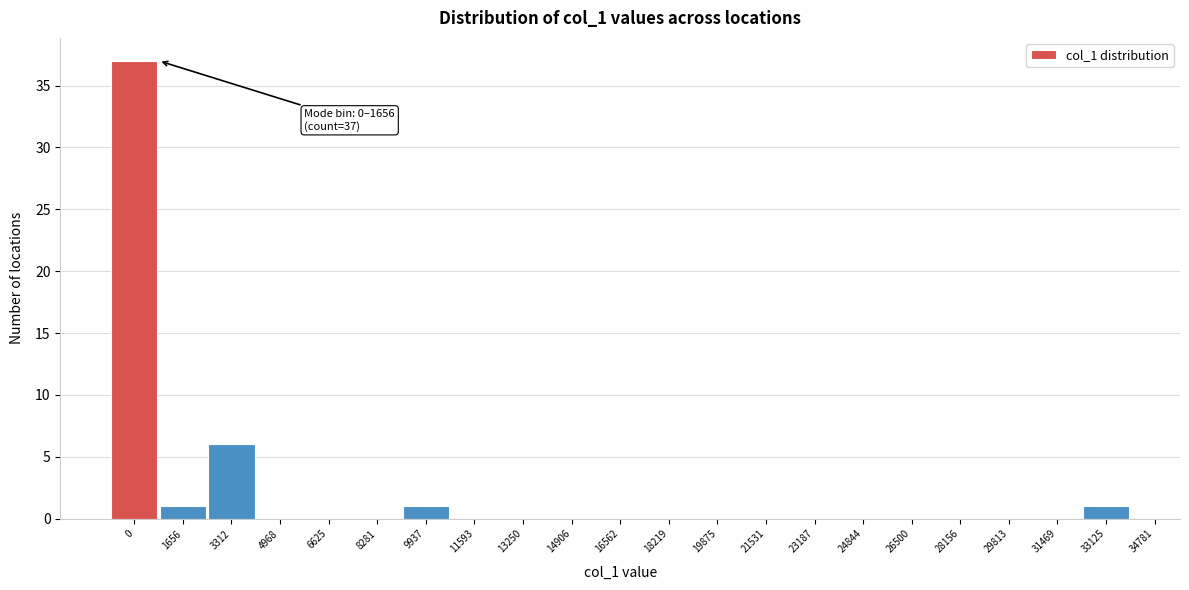

Reading right to left, transcribe all the data shown in this chart.

33125=1	31469=0	29813=0	28156=0	26500=0	24844=0	23187=0	21531=0	19875=0	18219=0	16562=0	14906=0	13250=0	11593=0	9937=1	8281=0	6625=0	4968=0	3312=6	1656=1	0=37